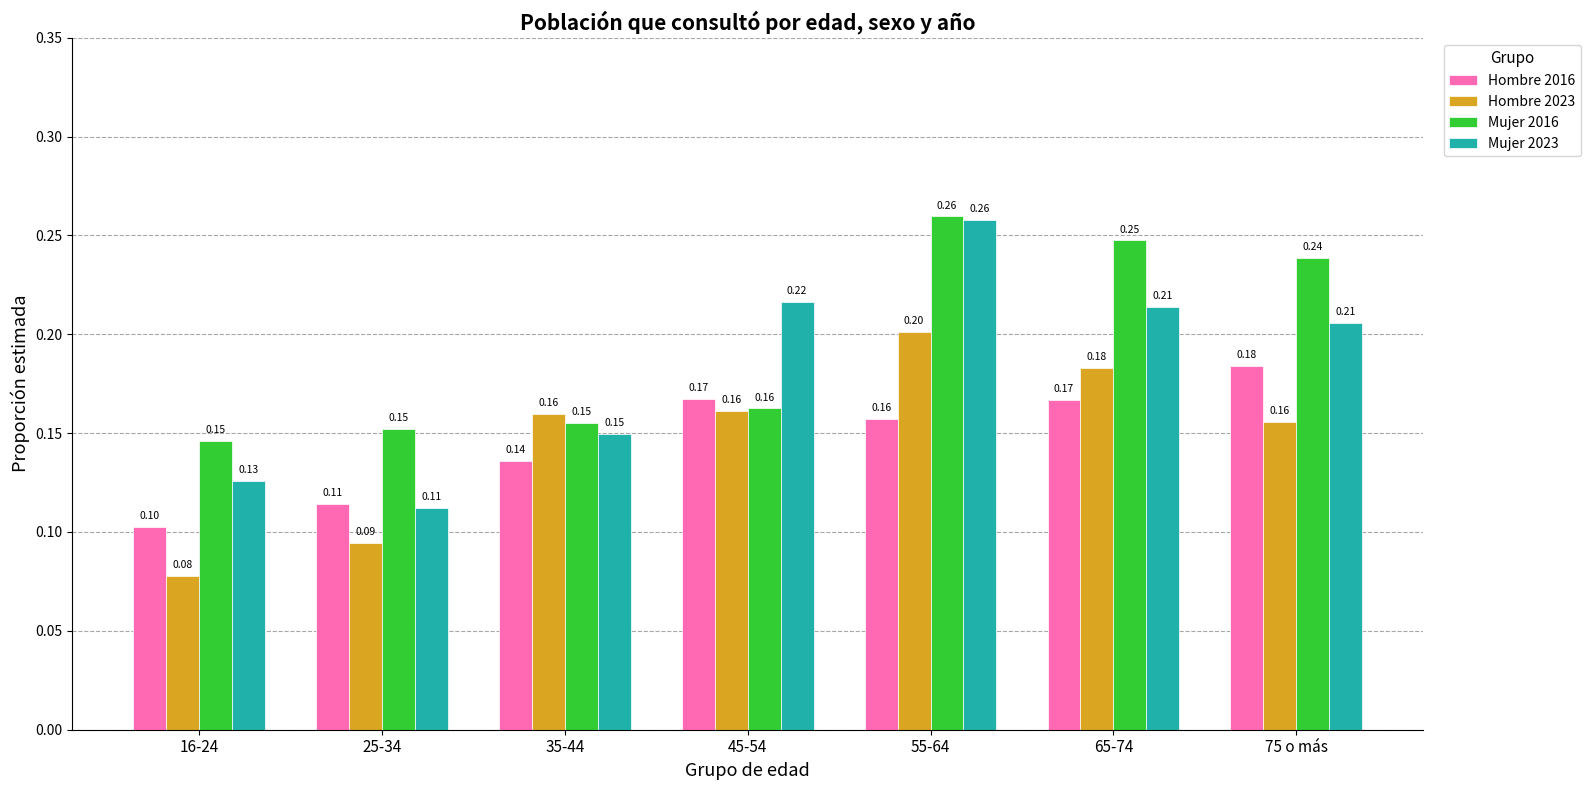

At which category is the sum across all series the highest?

55-64